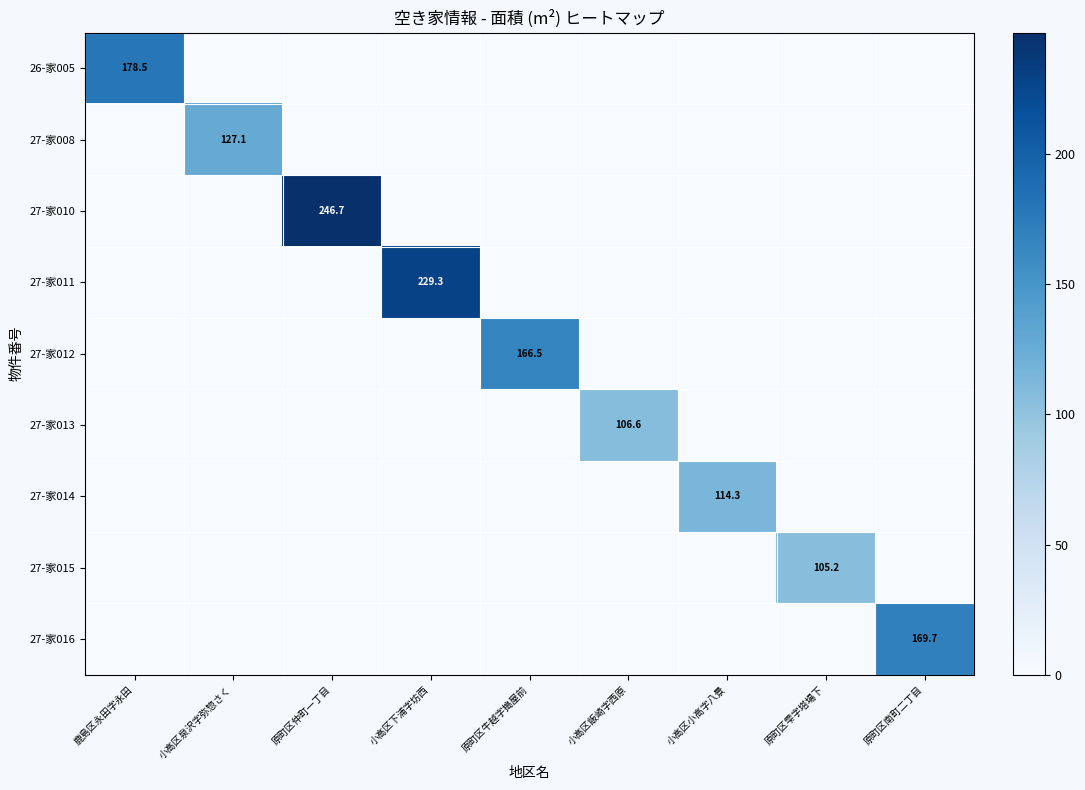

The value of 27-家013 at 小高区飯崎字西原 is 168.2. True or false?

False